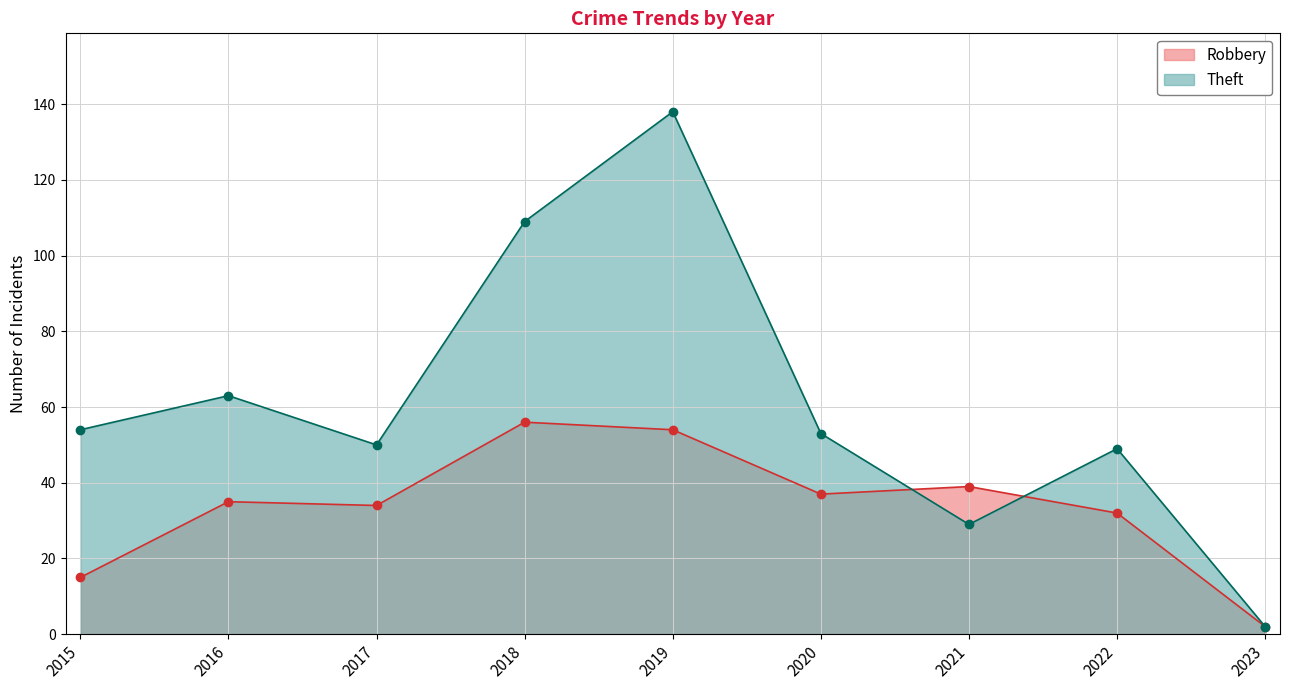

What is the value of the Theft point at the 4th from the left?

109